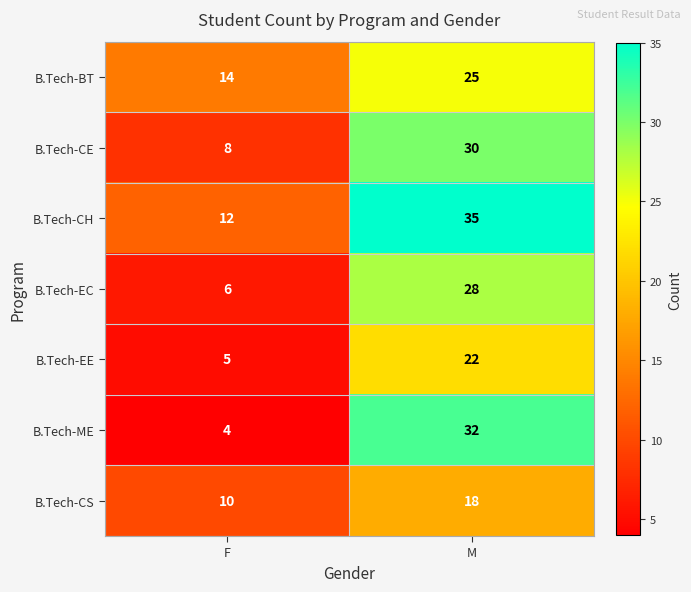

How many series are shown in this chart?

7